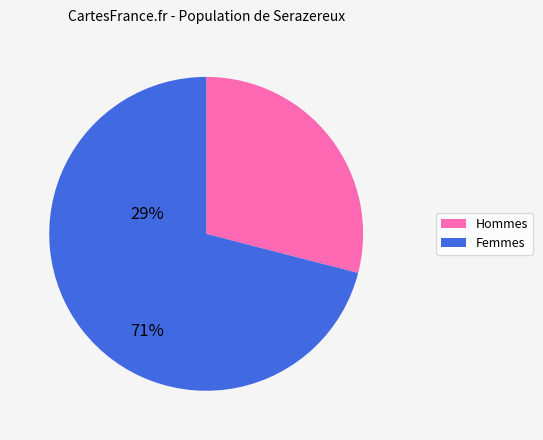

Is there any slice that represents more than half of the pie?

Yes